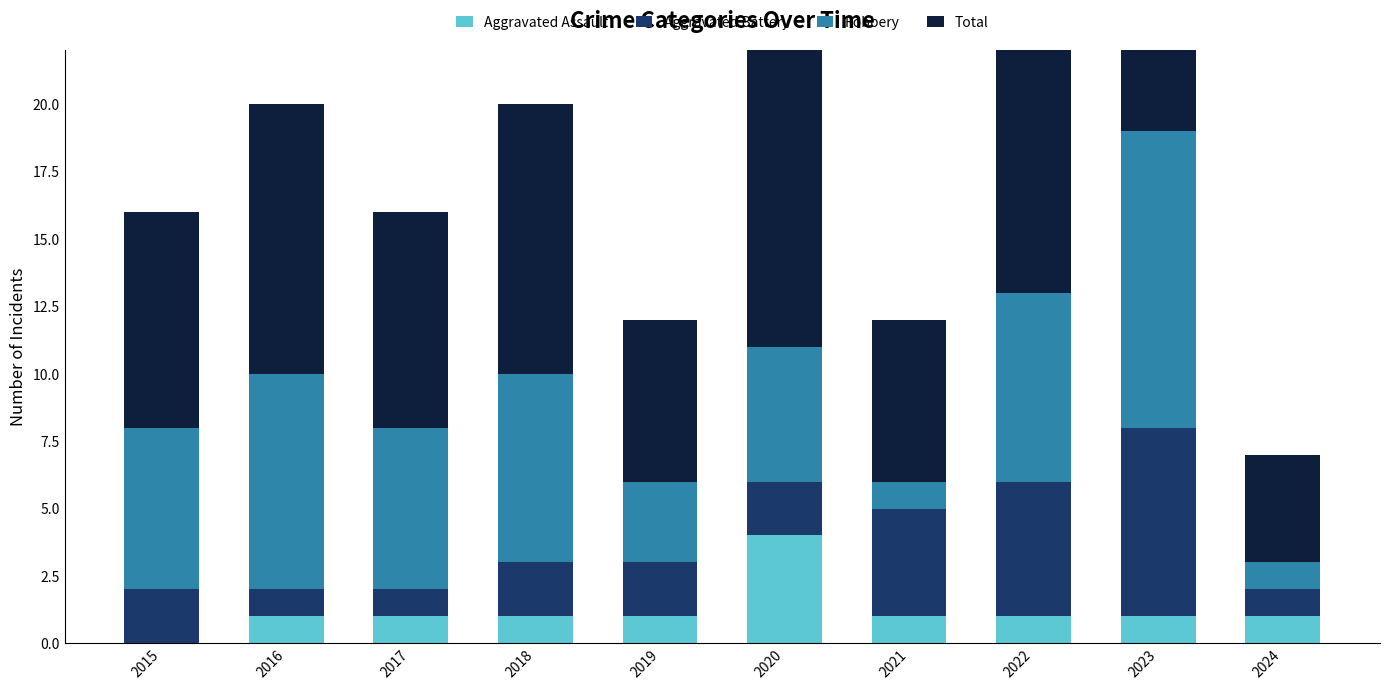

The value of Aggravated Battery at 2015 is 2. True or false?

True